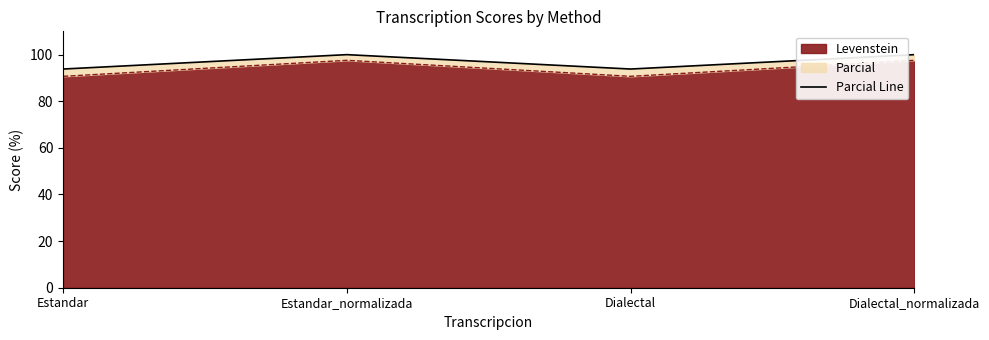

True or false: the data has more than 2 interior local peaks.

False